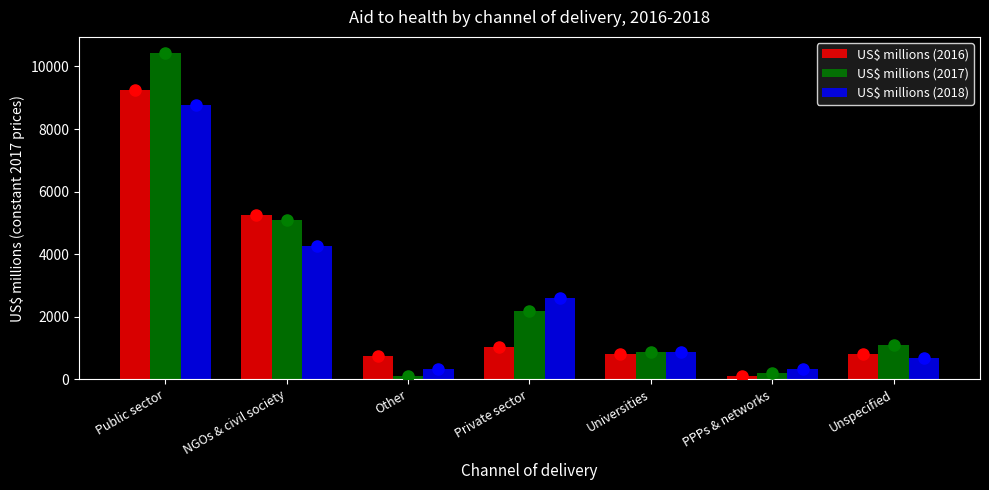

At which label is US$ millions (2018) closest to 4534?

NGOs & civil society